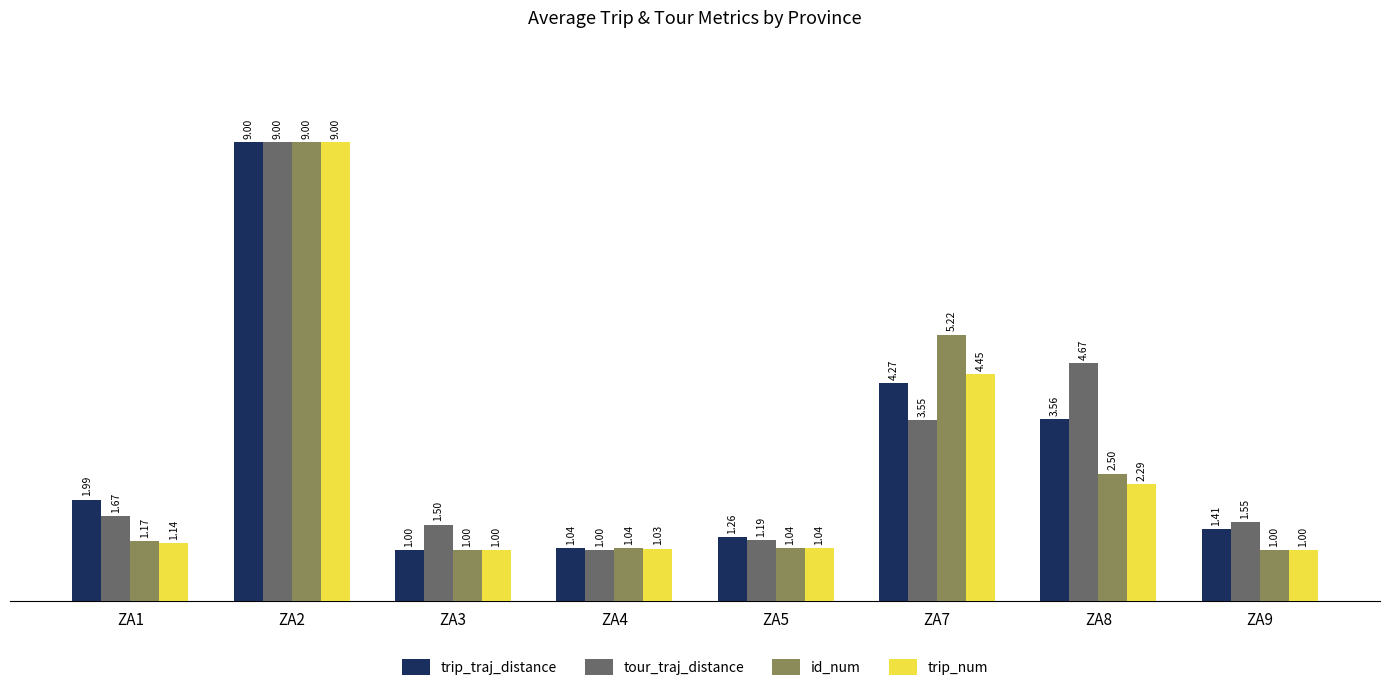

Rank the series by their average value, from highest to lowest.

tour_traj_distance, trip_traj_distance, id_num, trip_num